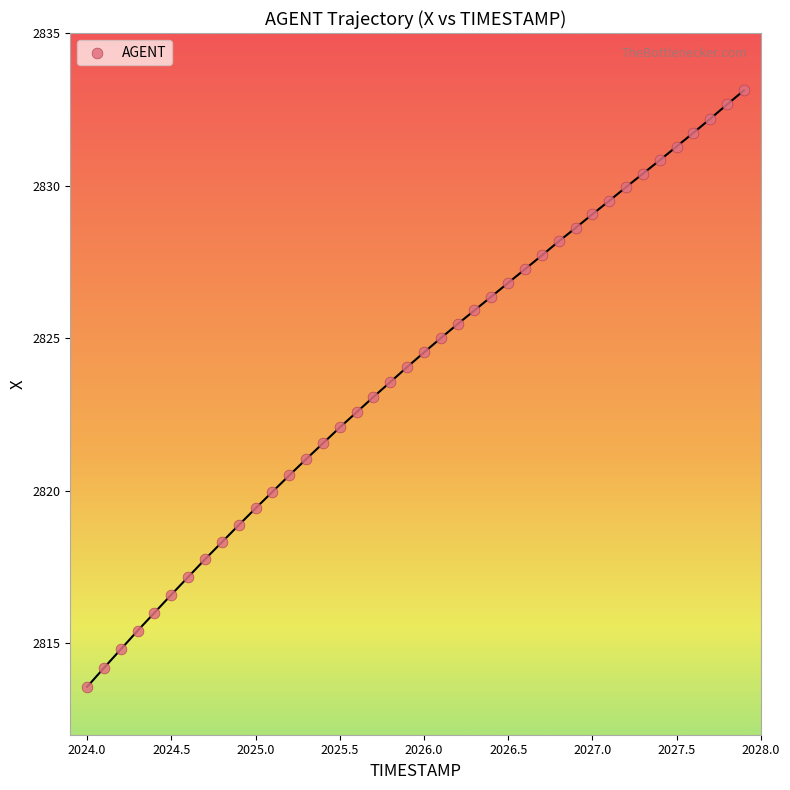

How many data points are displayed?

40